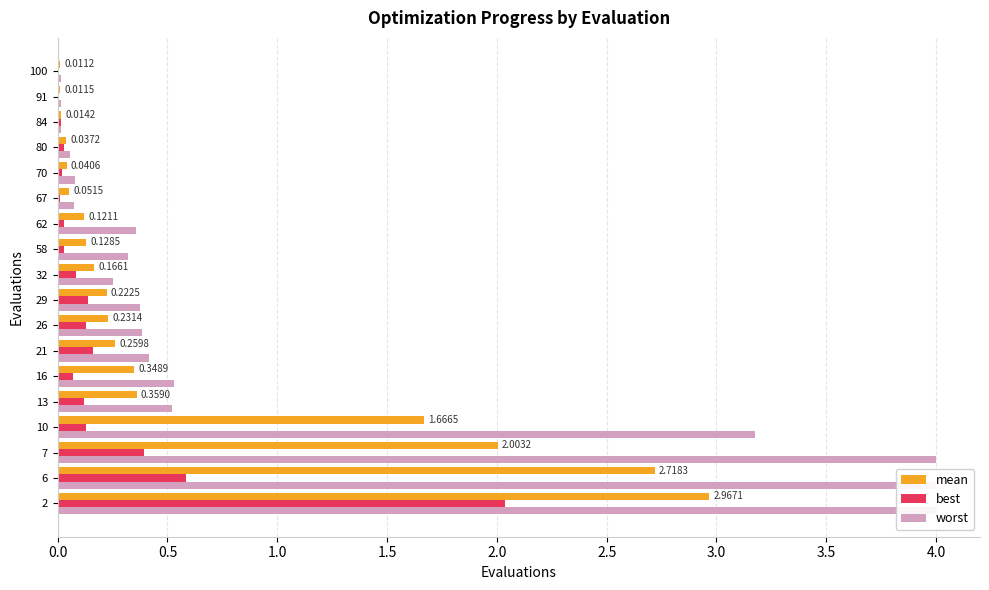

Reading right to left, transcribe all the data shown in this chart.

mean: 0.0	0.0	0.0	0.0	0.0	0.1	0.1	0.1	0.2	0.2	0.2	0.3	0.3	0.4	1.7	2.0	2.7	3.0
best: 0.0	0.0	0.0	0.0	0.0	0.0	0.0	0.0	0.1	0.1	0.1	0.2	0.1	0.1	0.1	0.4	0.6	2.0
worst: 0.0	0.0	0.0	0.1	0.1	0.1	0.4	0.3	0.3	0.4	0.4	0.4	0.5	0.5	3.2	4.0	4.0	4.0